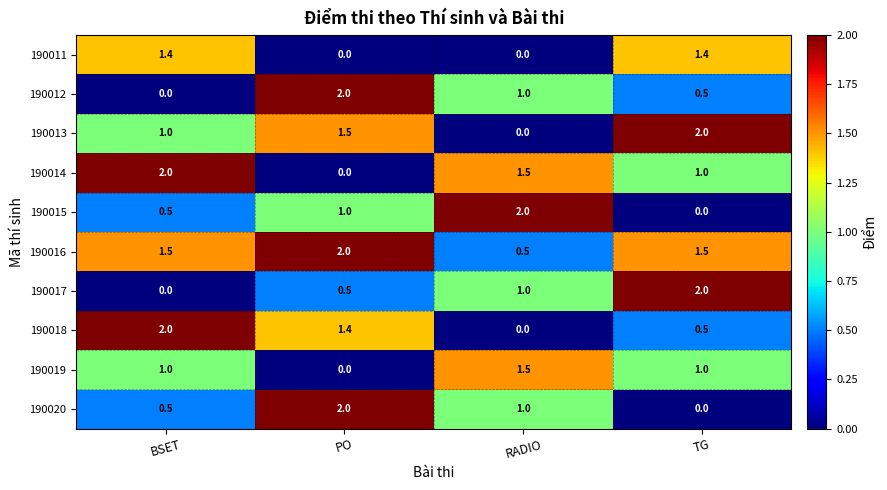

Between PO and TG, which series saw the biggest shift?

190020